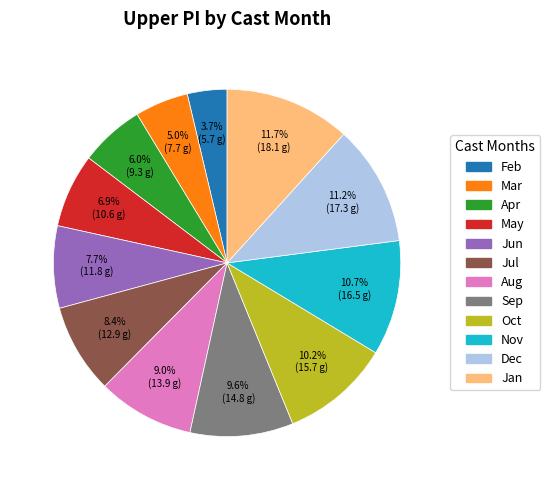

Which slice is the smallest?

Feb